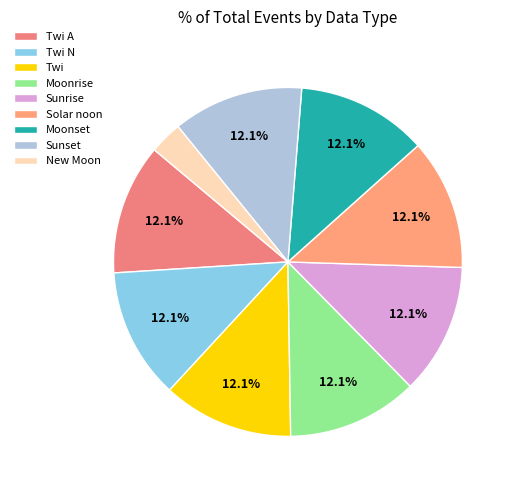

How many slices are in this pie chart?

9